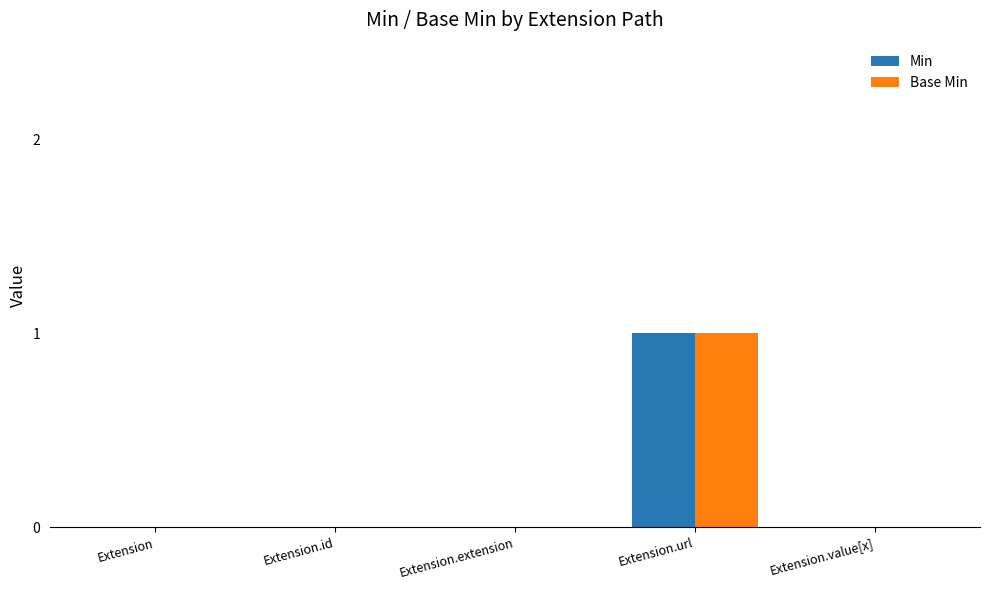

At which category is the sum across all series the highest?

Extension.url